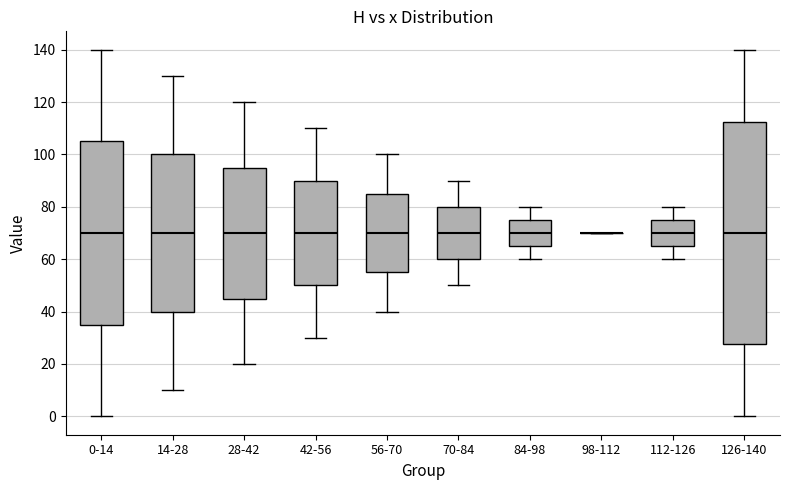

Where is the lower edge of the box for 112-126 on the y-axis? The values are not printed on the chart, so give them approximately, as read against the axis.

66